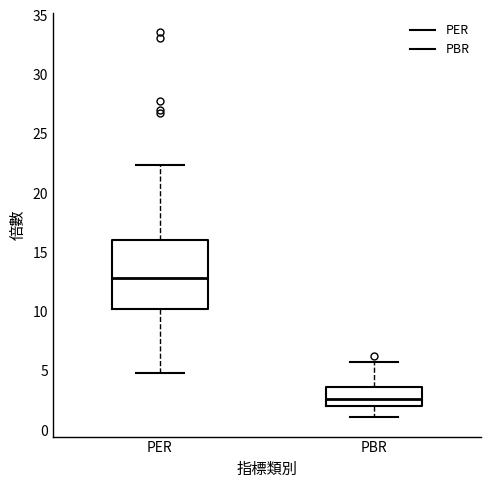

Which box has the lowest median line?

PBR